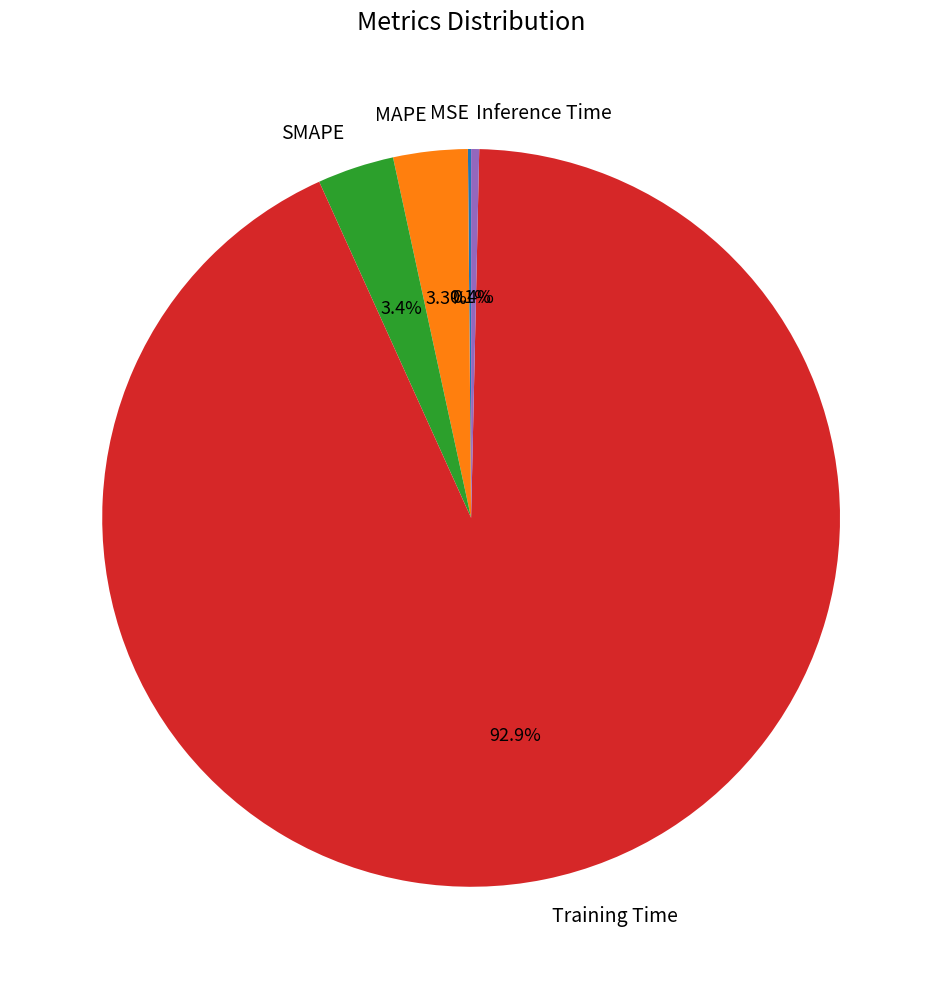

Which has a higher value, MAPE or Training Time?

Training Time